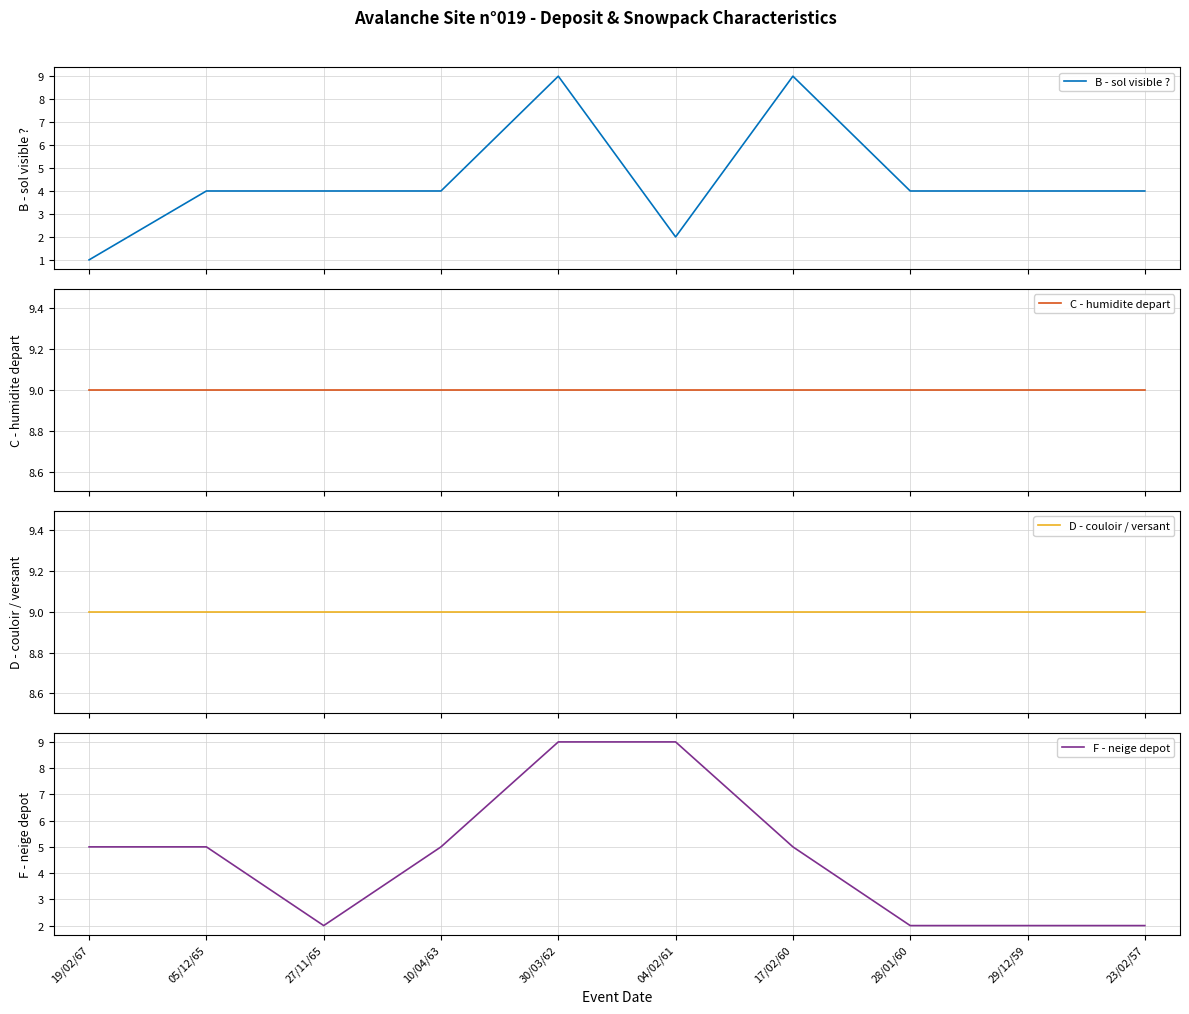

Between 19/02/67 and 30/03/62, which series saw the biggest shift?

B - sol visible ?